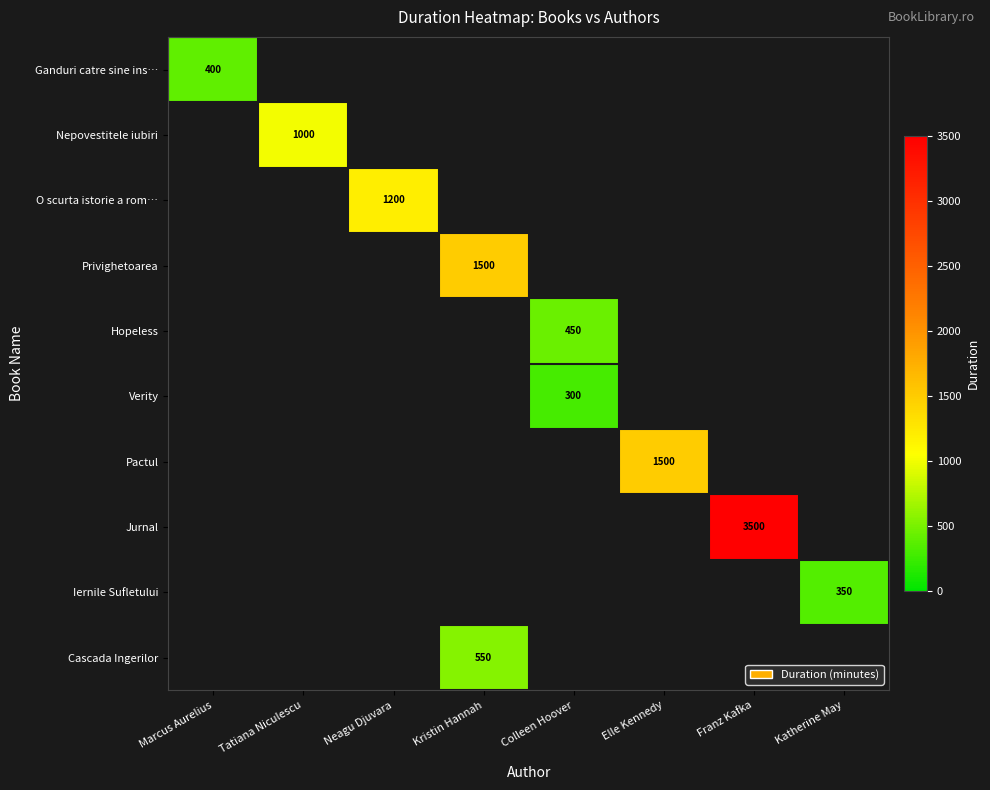

True or false: Privighetoarea has a value of 1500 at Kristin Hannah.

True